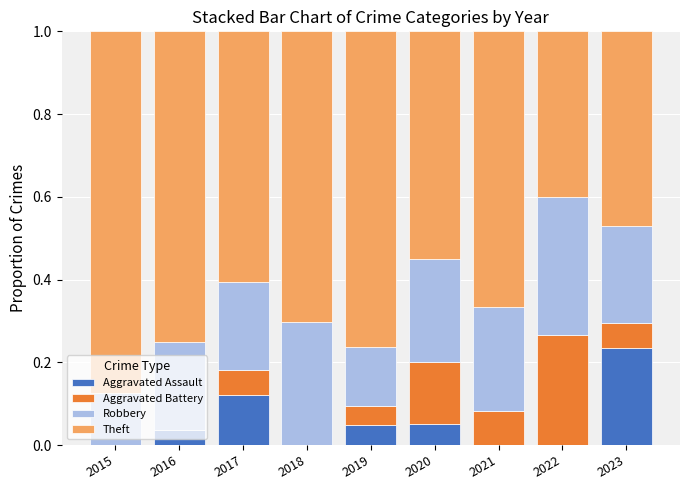

What is the total value across all series at 2023?

1.0